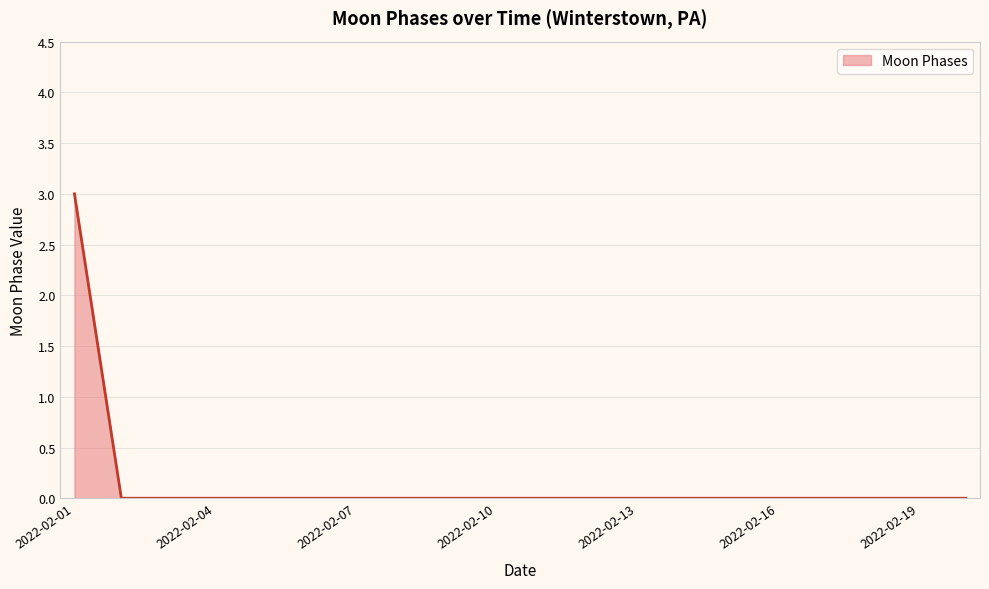

What is the greatest value displayed?

3